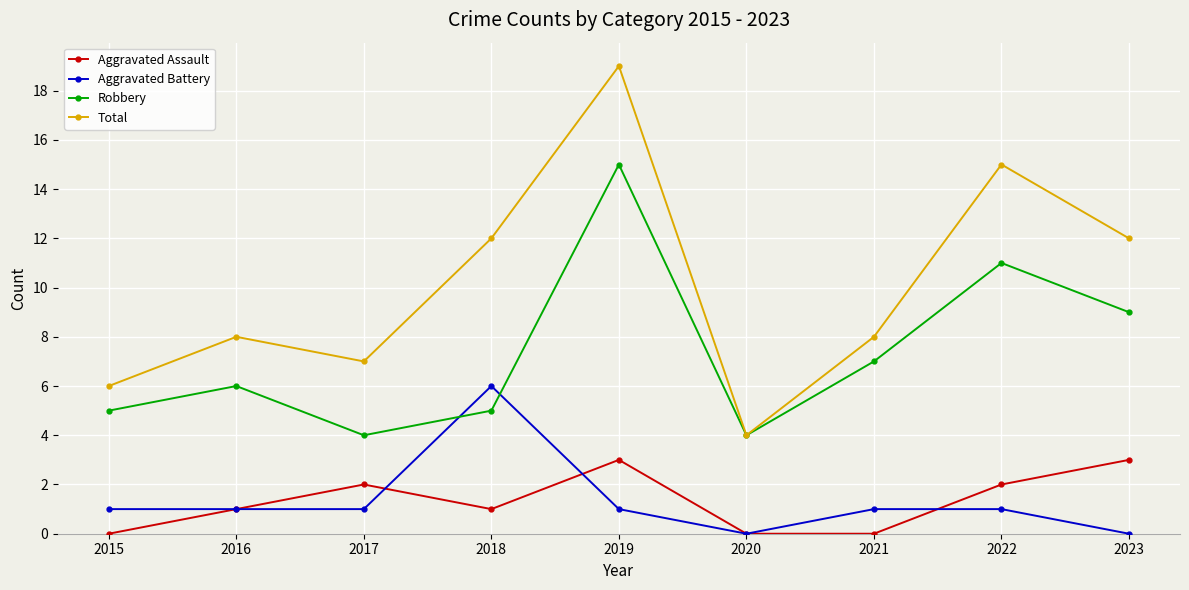

The Aggravated Assault series shows 2 at 2020. True or false?

False